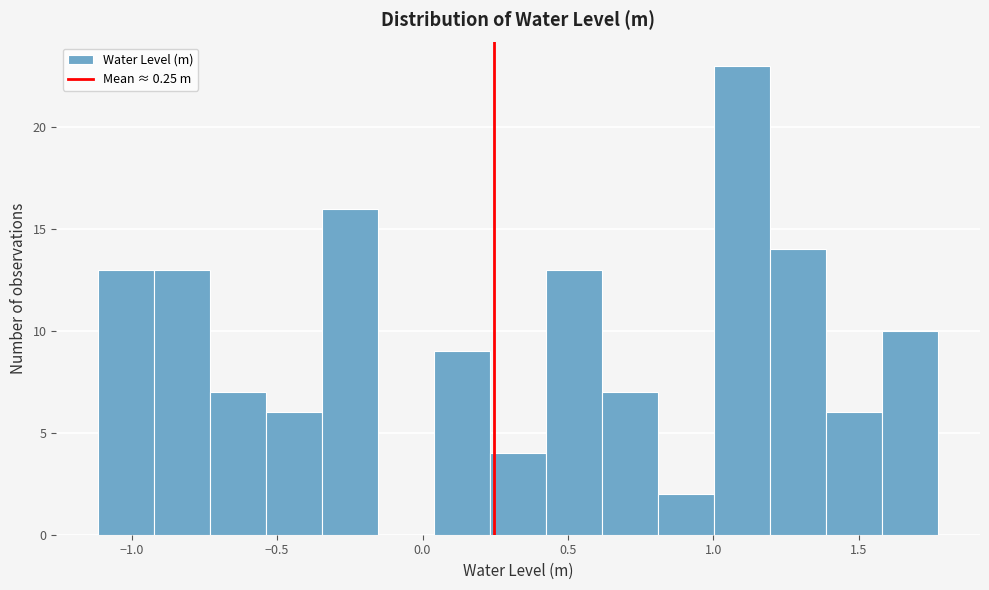

Around what value on the x-axis is the tallest bar? Give the approximate position of its centre, as read against the axis.

1.10